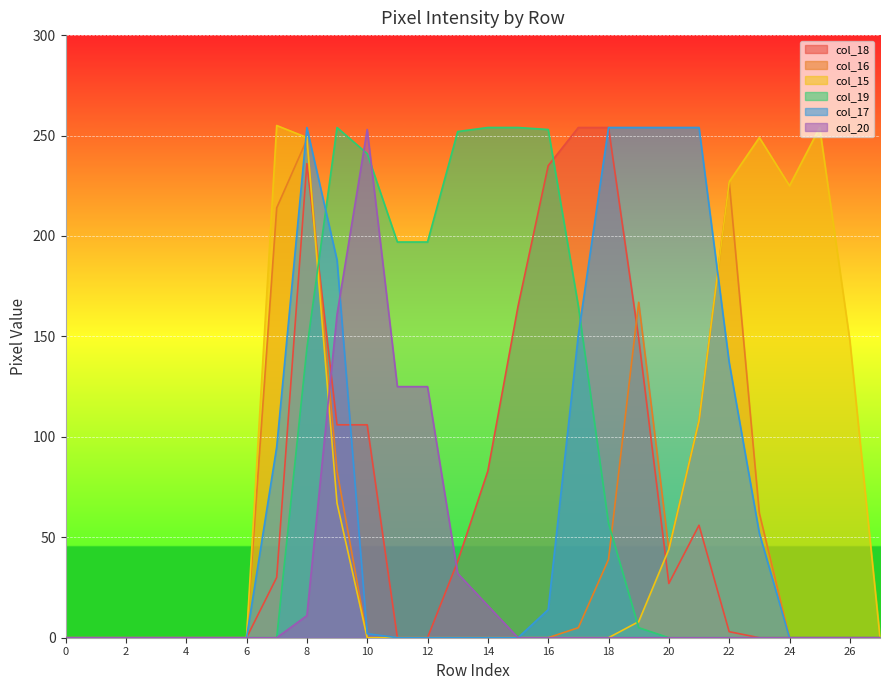

List the labels in order of col_15 value, largest first.

7, 25, 8, 23, 22, 24, 26, 21, 9, 20, 19, 0, 1, 2, 3, 4, 5, 6, 10, 11, 12, 13, 14, 15, 16, 17, 18, 27